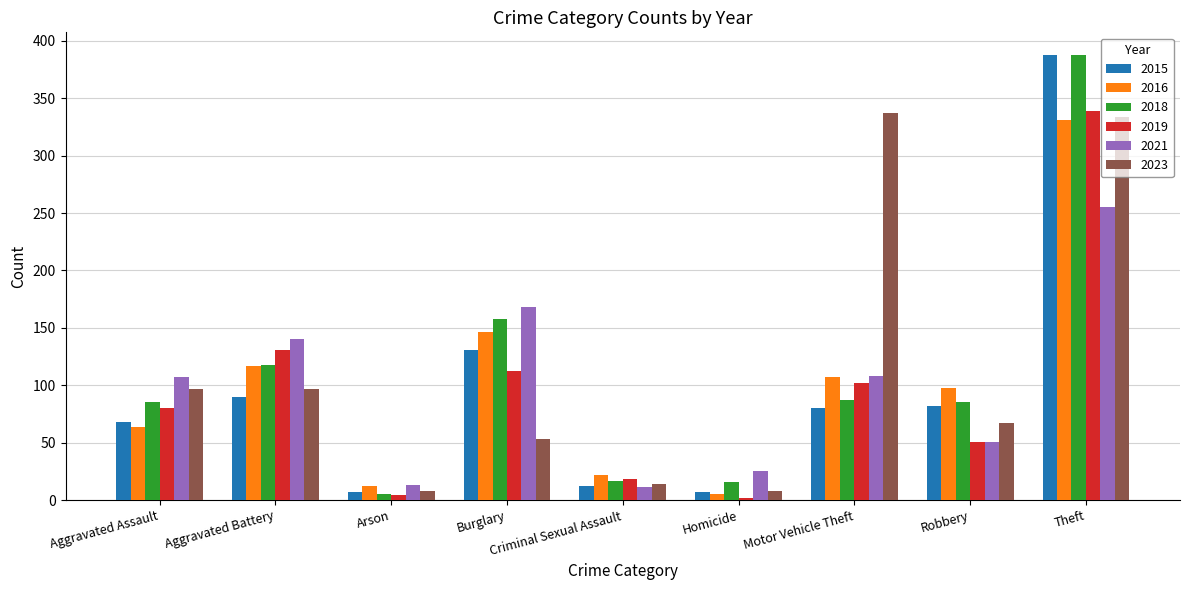

What is the total value across all series at Burglary?

768